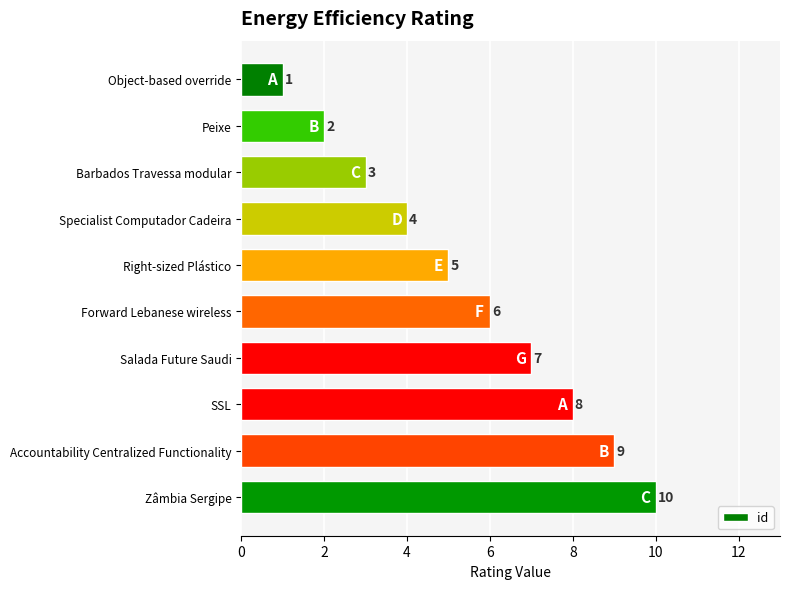

What is the sum of all values?

55